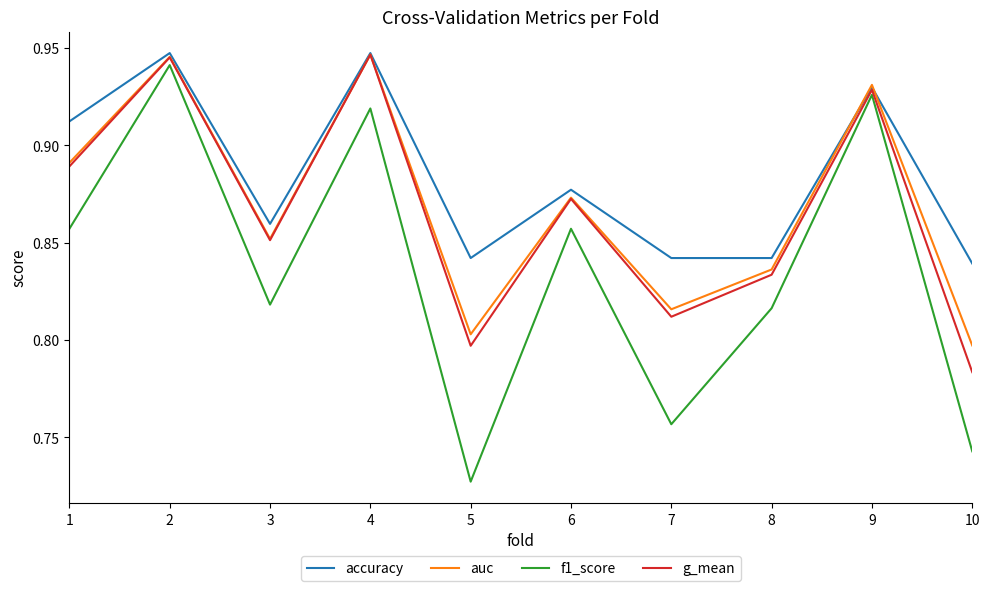

Where is g_mean nearest to the value 0?

10